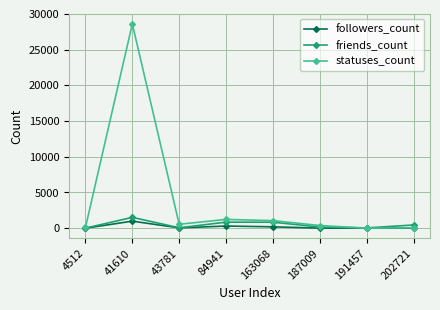

In friends_count, how many points are lower than both neighbors (excluding endpoints)?

2